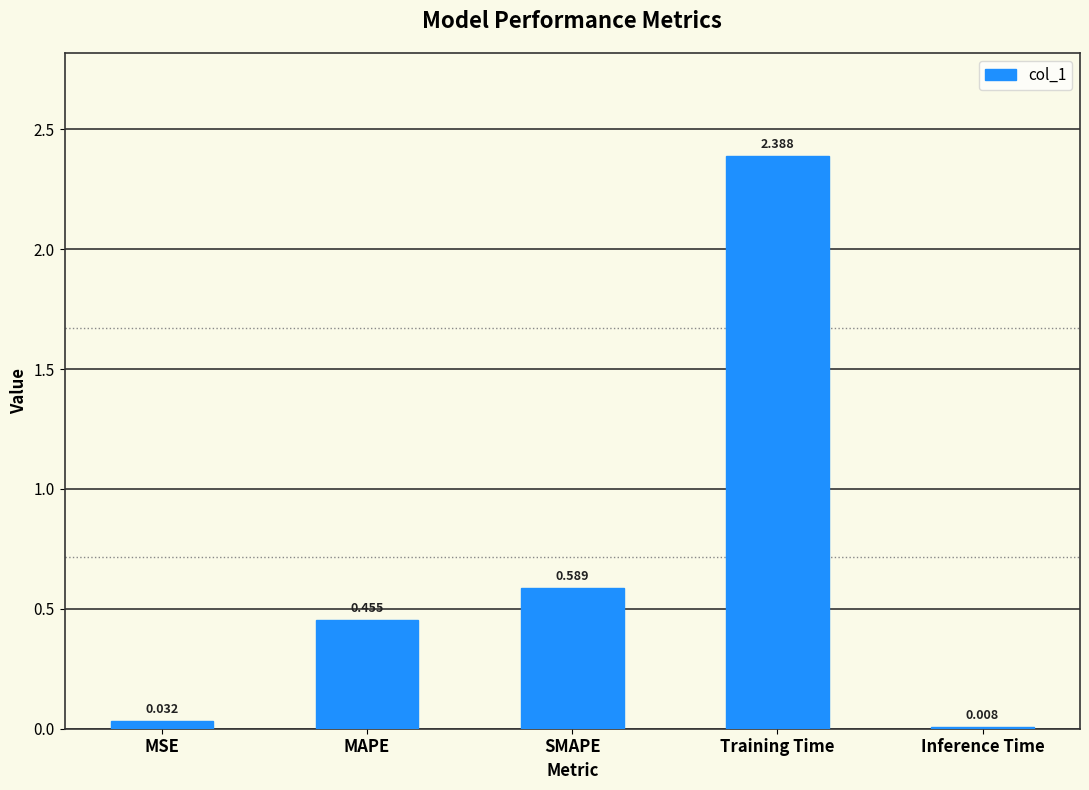

Between Inference Time and Training Time, which is larger?

Training Time